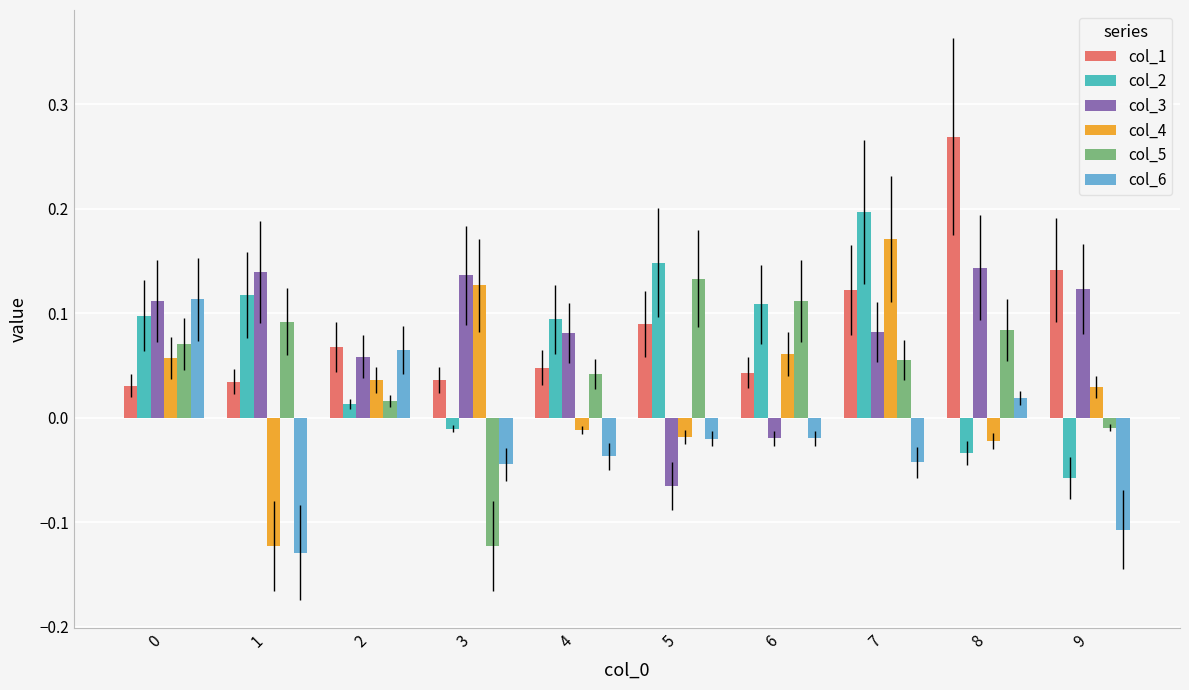

Which label corresponds to the largest value in the chart?

8